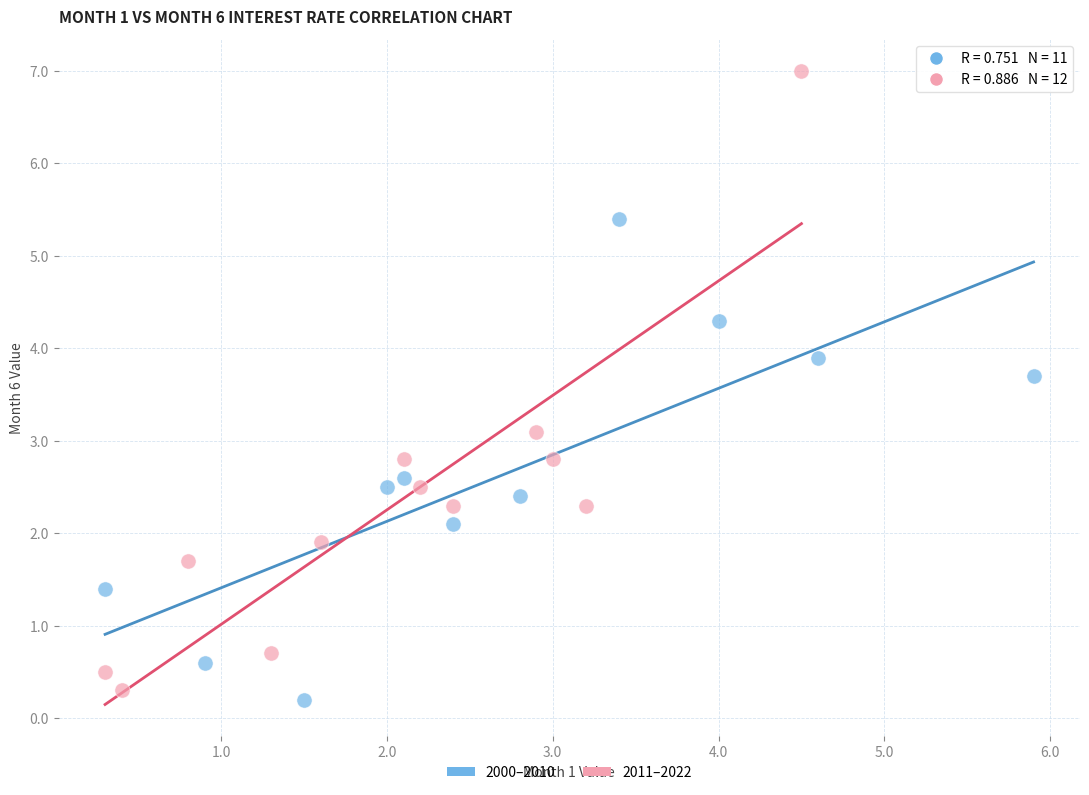

Which series has the widest spread of Y values?

2011–2022